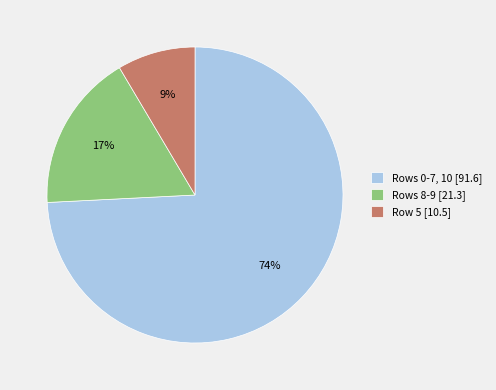

Between Rows 8-9 [21.3] and Row 5 [10.5], which is larger?

Rows 8-9 [21.3]